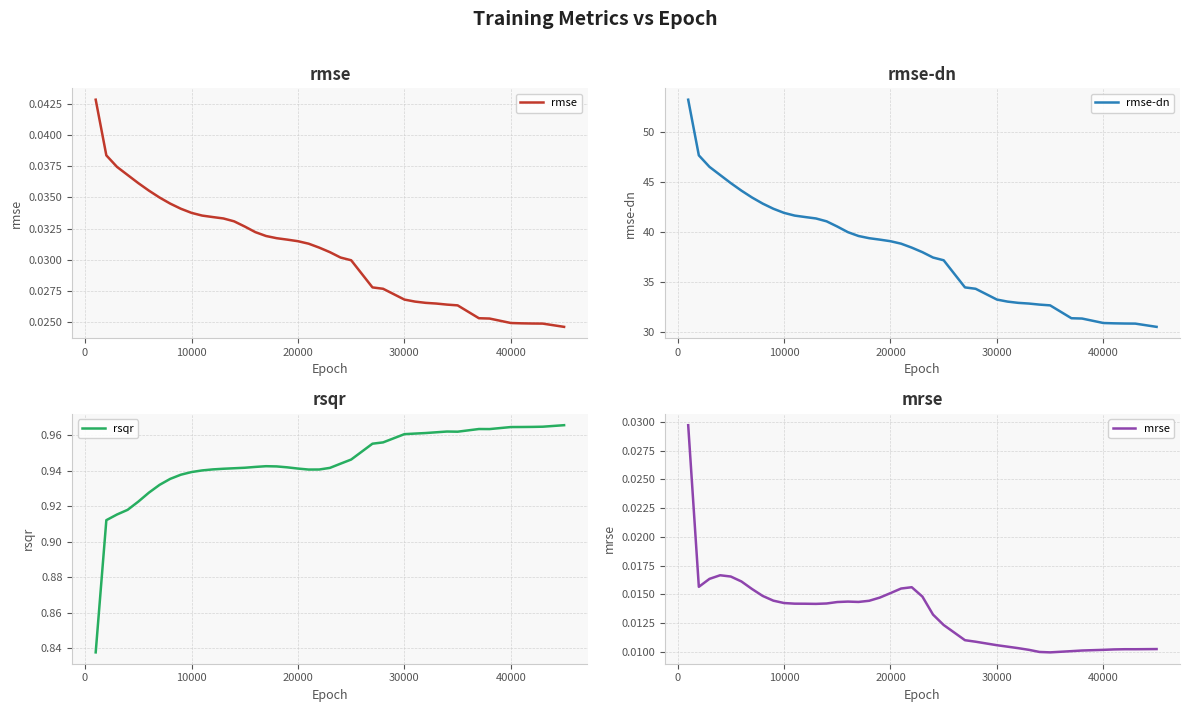

Count the number of categories in the chart.

40